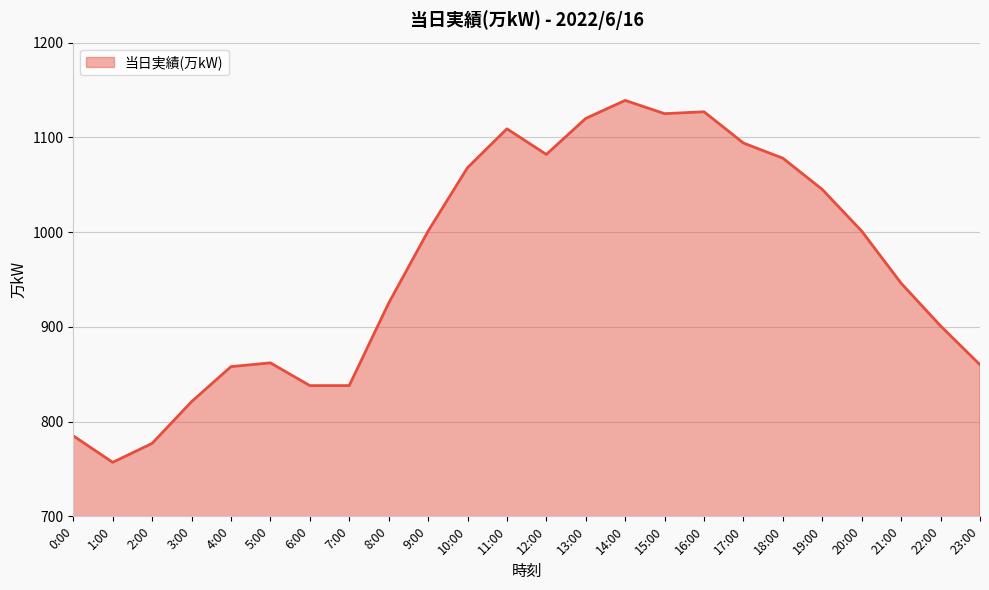

True or false: the data has more than 1 interior local peaks.

True